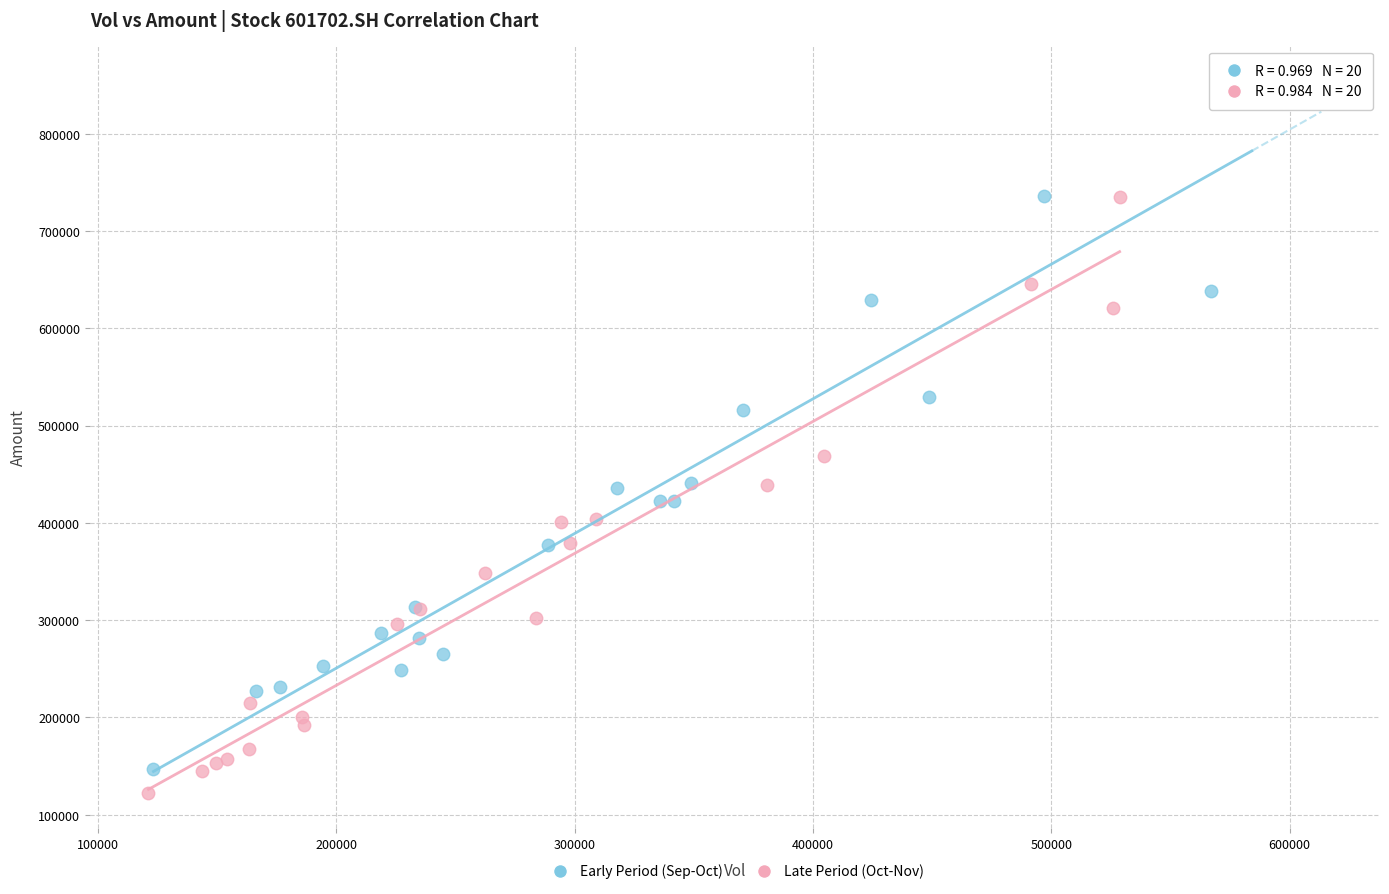

Which series reaches the maximum Y coordinate?

Early Period (Sep-Oct)